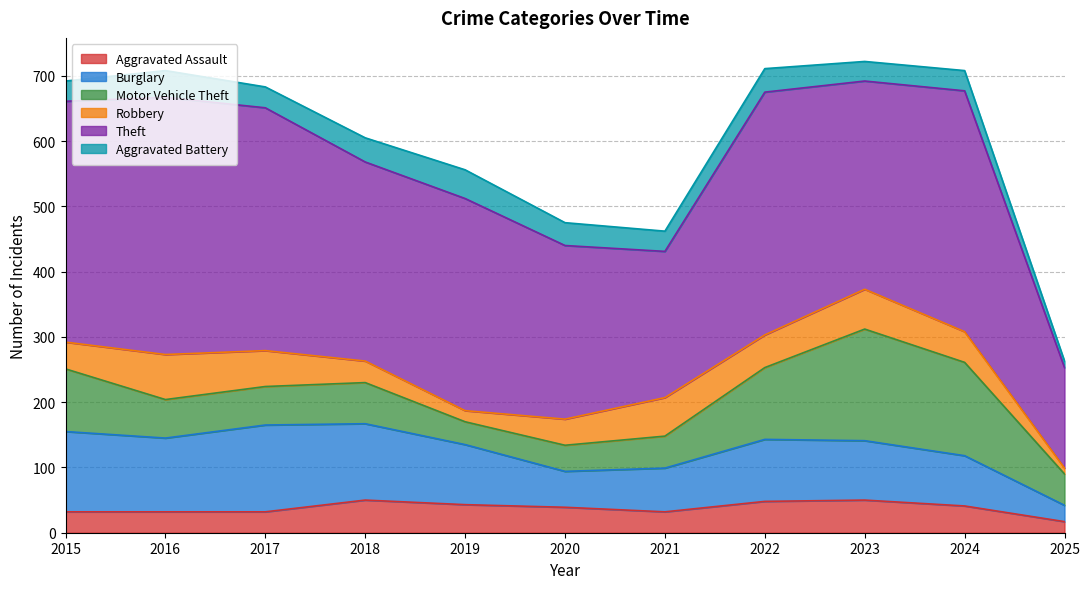

What is the value of the Aggravated Assault point at the 2nd from the left?

32